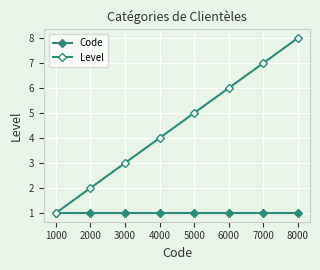

Does the chart have visible grid lines?

Yes